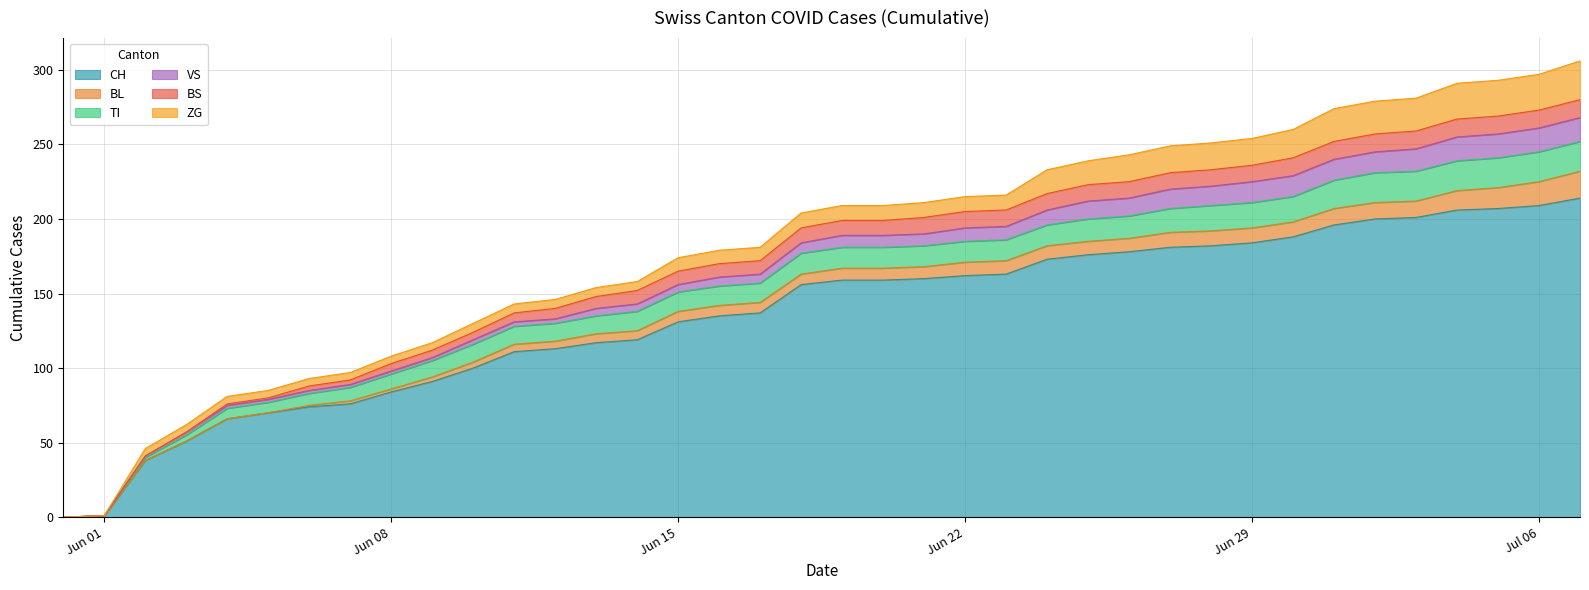

What is the difference between the second highest and minimum values in the VS series?

16